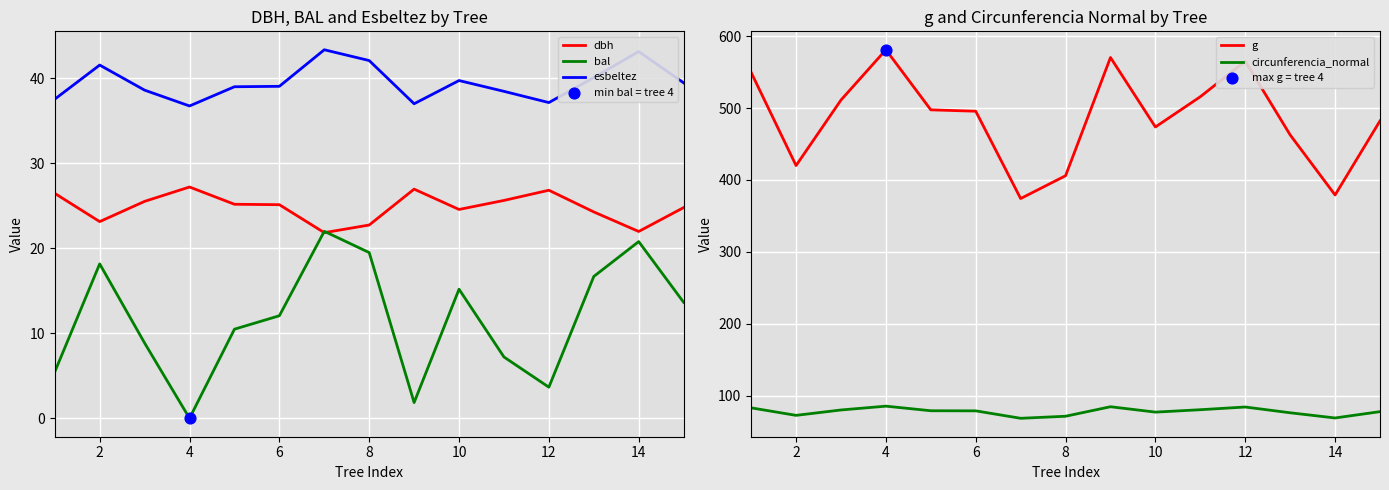

At how many categories does at least one series exceed 500?

6